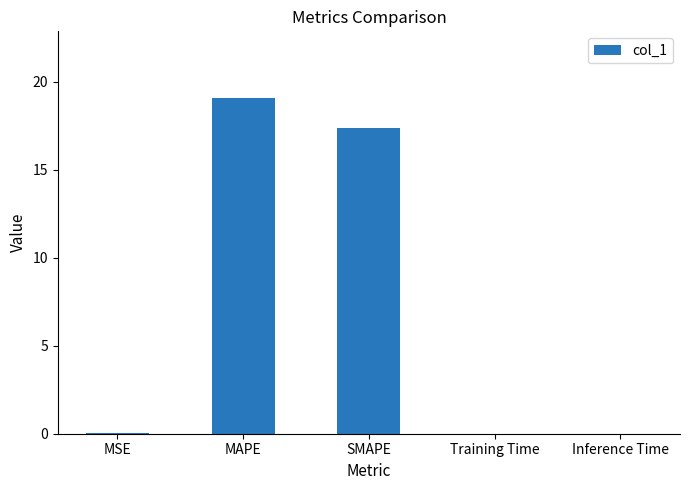

What is the sum of the values at SMAPE and MAPE?

36.4